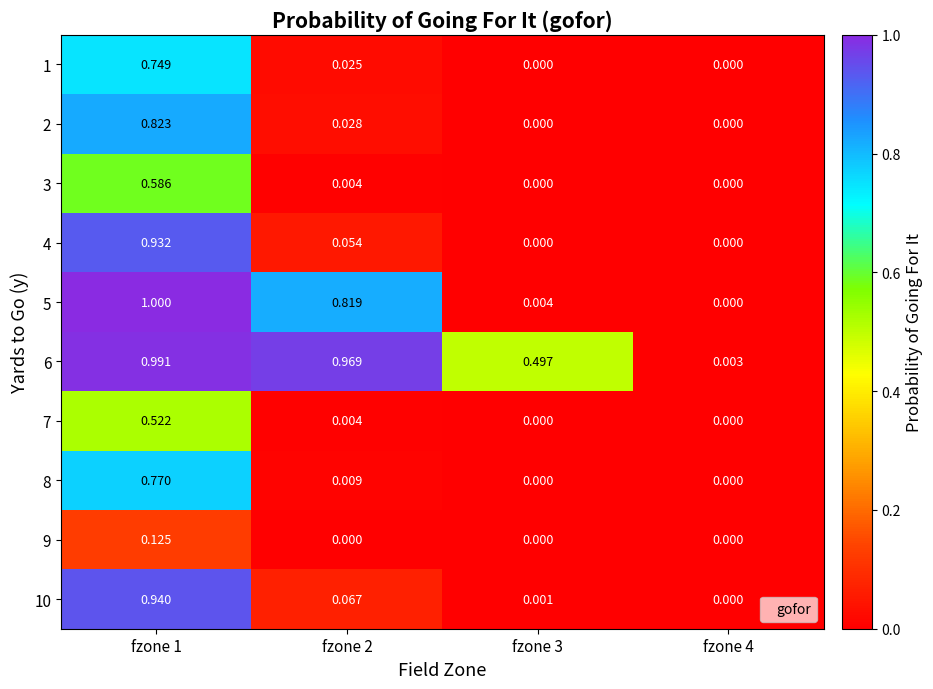

At which category is the sum across all series the highest?

fzone 1